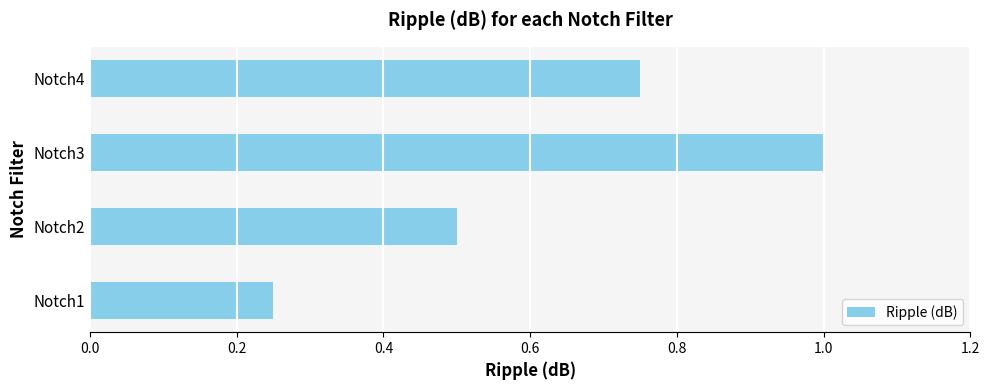

Which has a higher value, Notch4 or Notch1?

Notch4